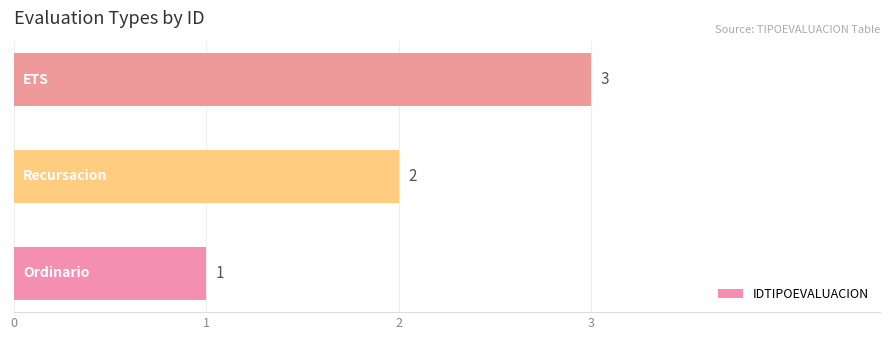

Count the values in the range 1 to 3.

3